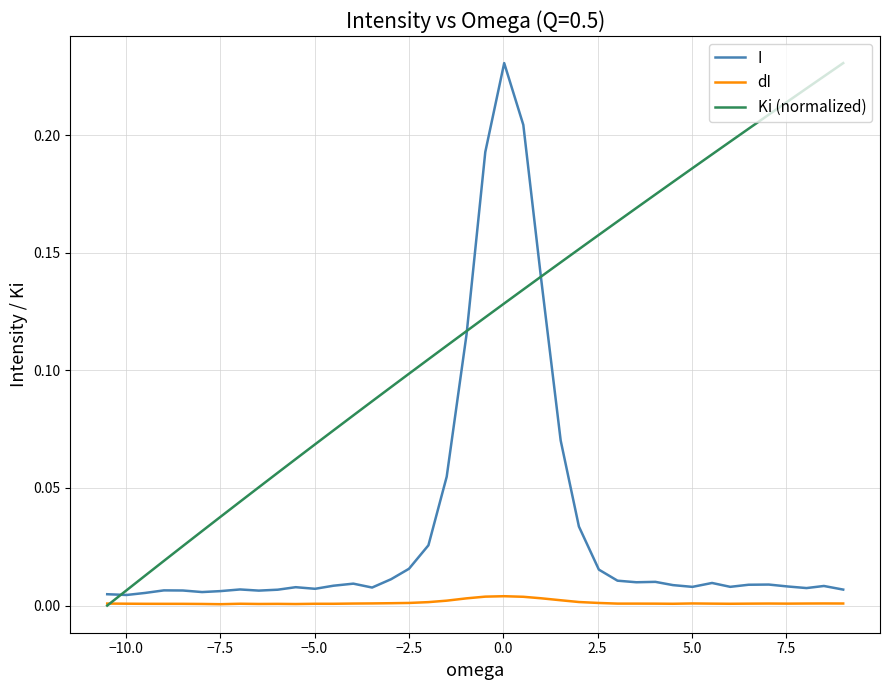

Which series has the largest total across all categories?

Ki (normalized)